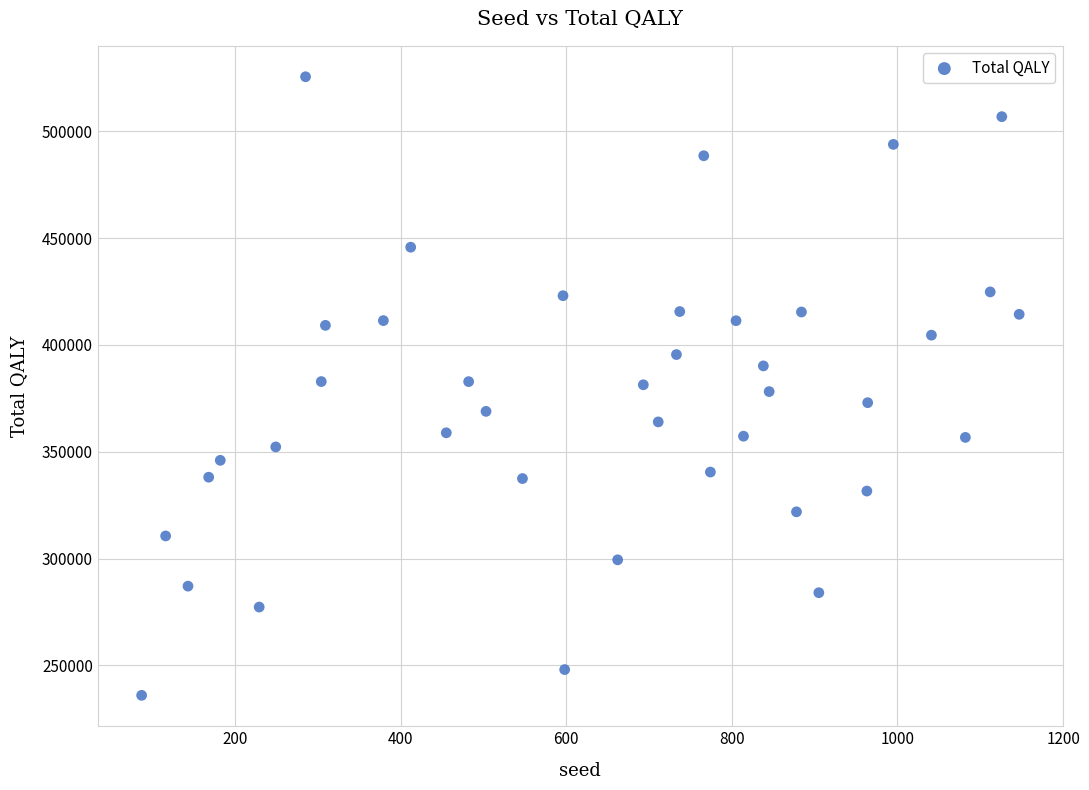

What is the range of Y values (max minus min)?

289479